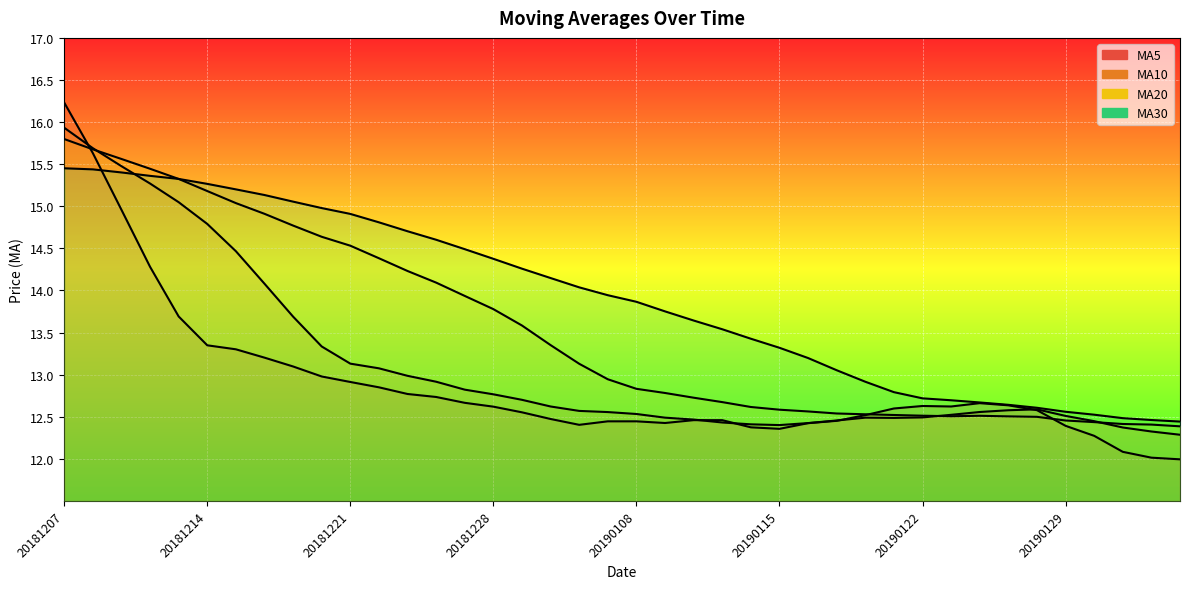

Read the MA30 value at 36.

12.5